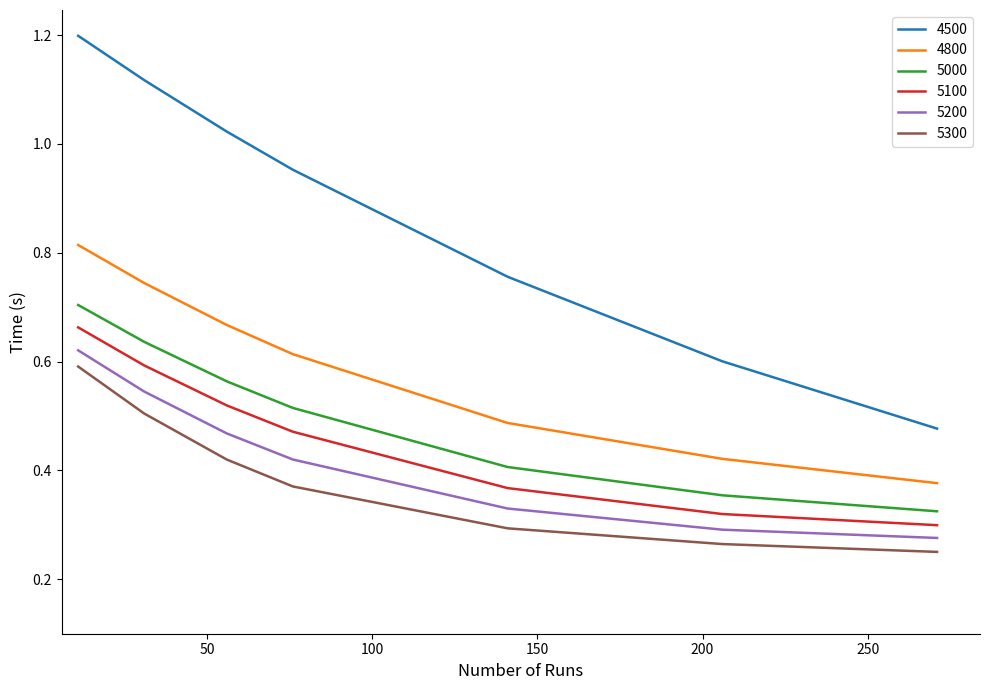

Which series has the largest total across all categories?

4500